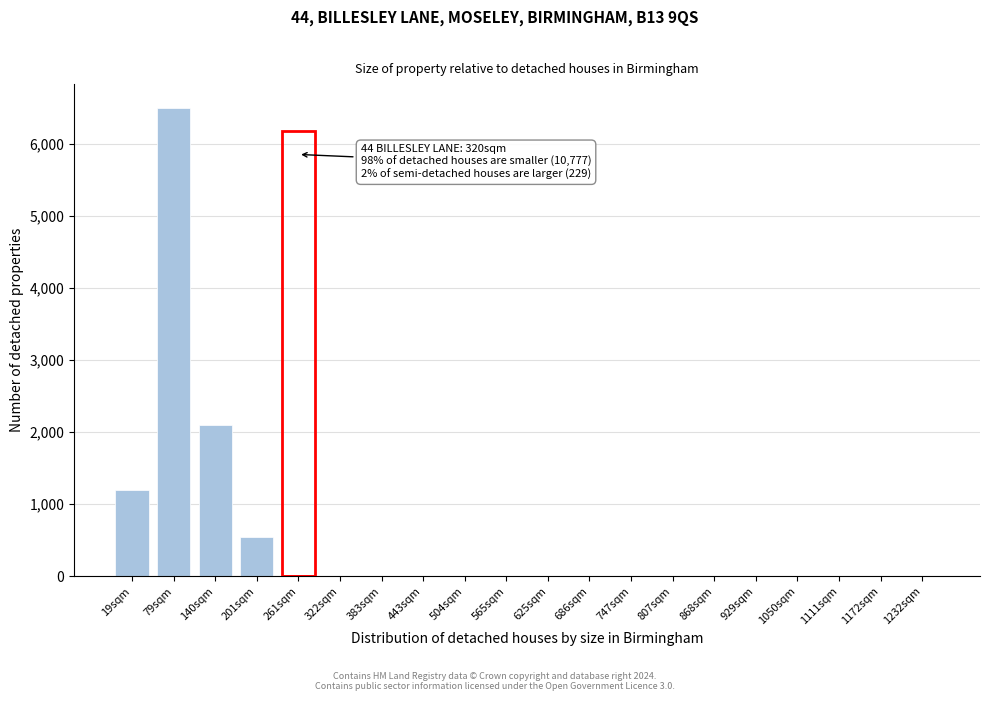

Reading left to right, what are all the values shown in this chart?

19sqm=1200	79sqm=6500	140sqm=2100	201sqm=550	261sqm=0	322sqm=0	383sqm=0	443sqm=0	504sqm=0	565sqm=0	625sqm=0	686sqm=0	747sqm=0	807sqm=0	868sqm=0	929sqm=0	1050sqm=0	1111sqm=0	1172sqm=0	1232sqm=0